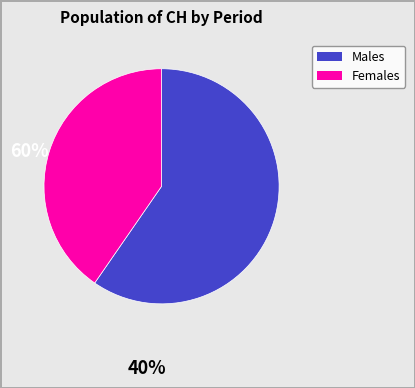

Is there any slice that represents more than half of the pie?

Yes